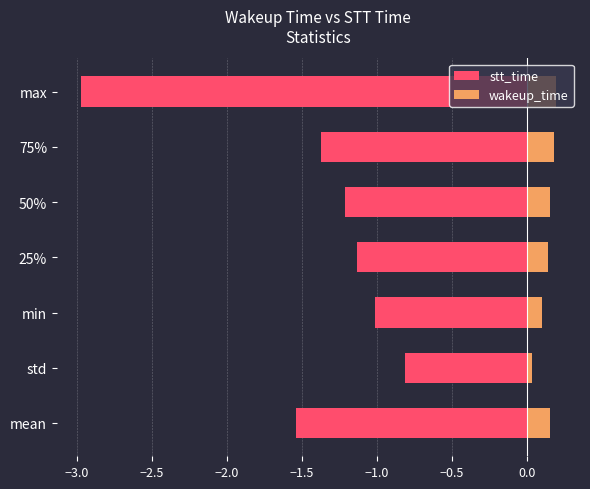

What is the sum of all wakeup_time values?

1.0